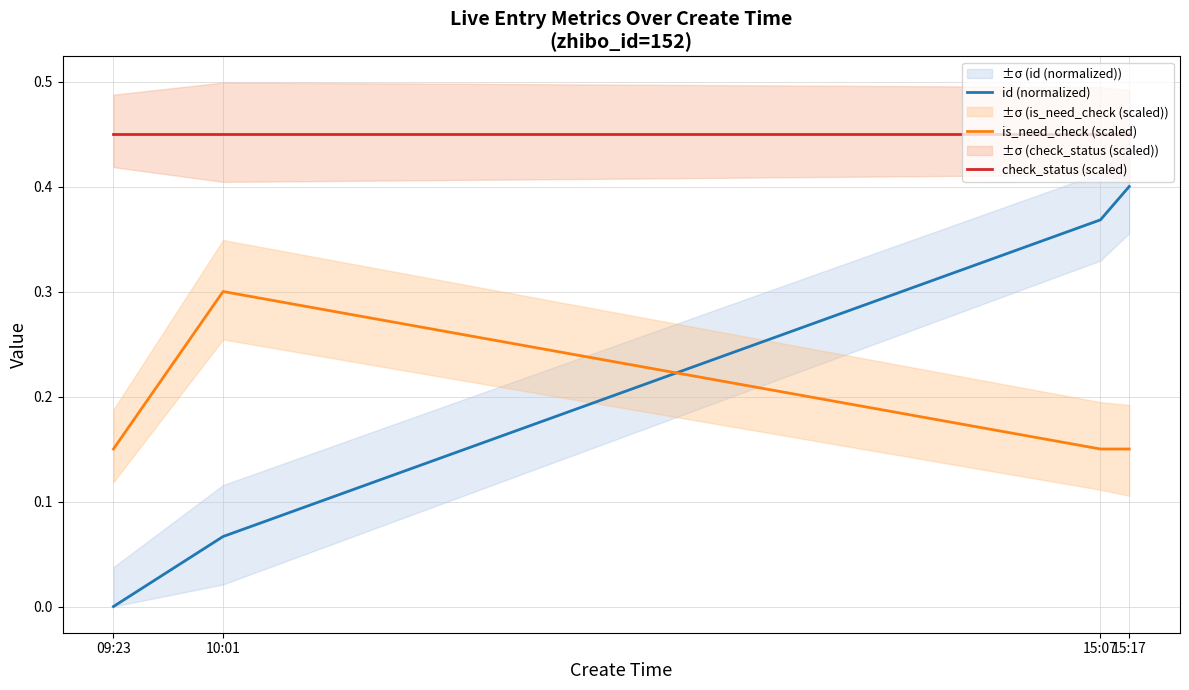

True or false: is_need_check (scaled) has a value of 0.0 at 09:23.

False